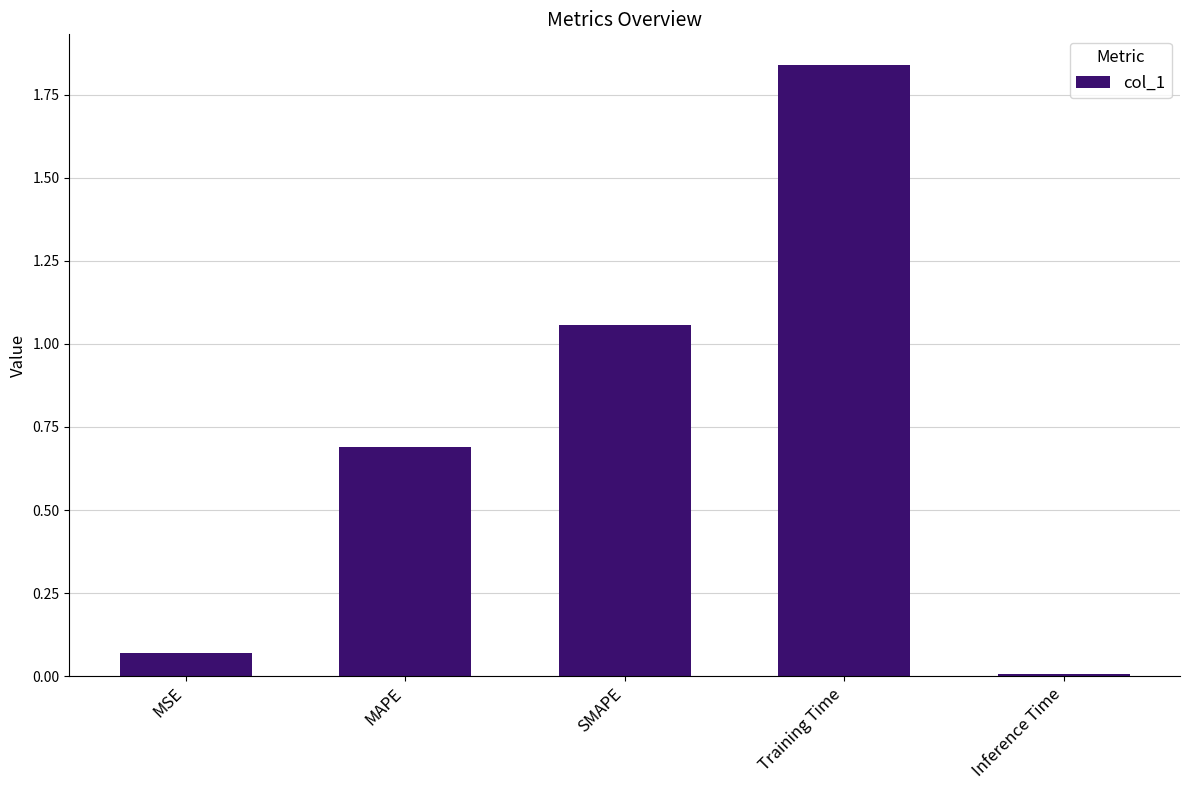

Which category has the lowest value across all series?

Inference Time